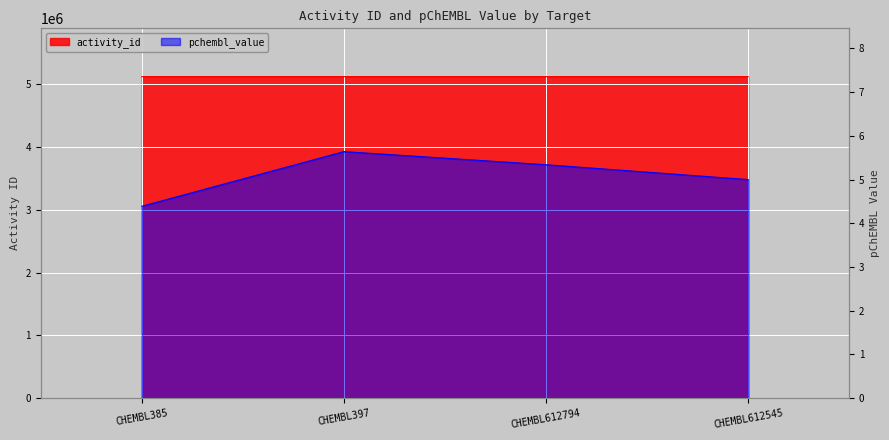

What is the highest value of the activity_id series?

5124286.0